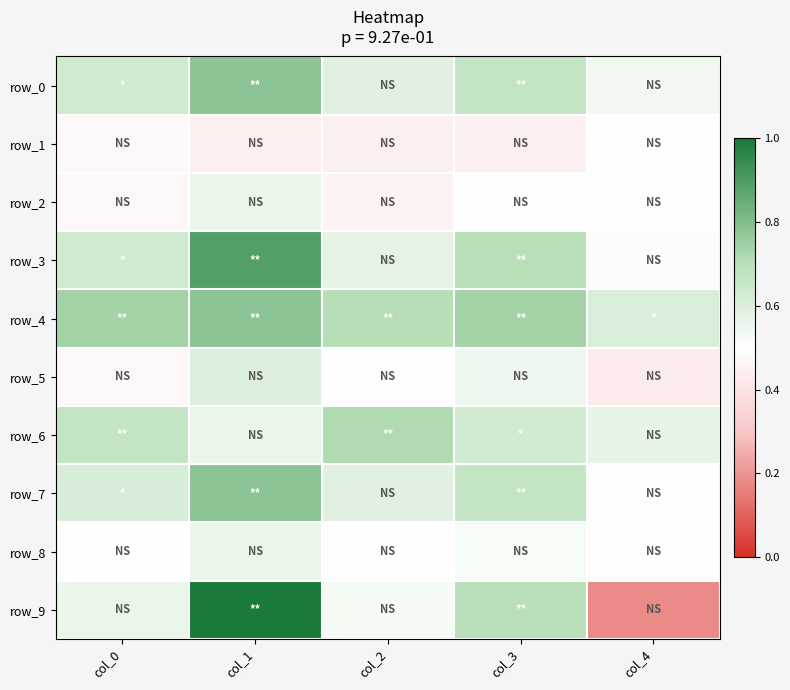

What is the total value across all series at col_3?

6.1